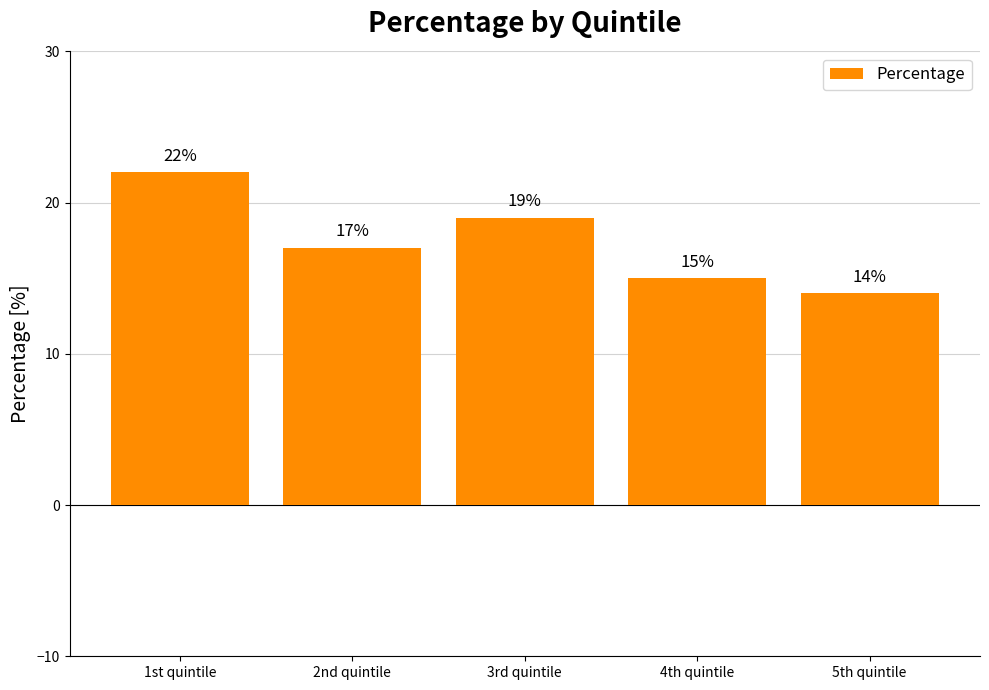

What is the ratio of the value at 2nd quintile to the value at 1st quintile?

0.8